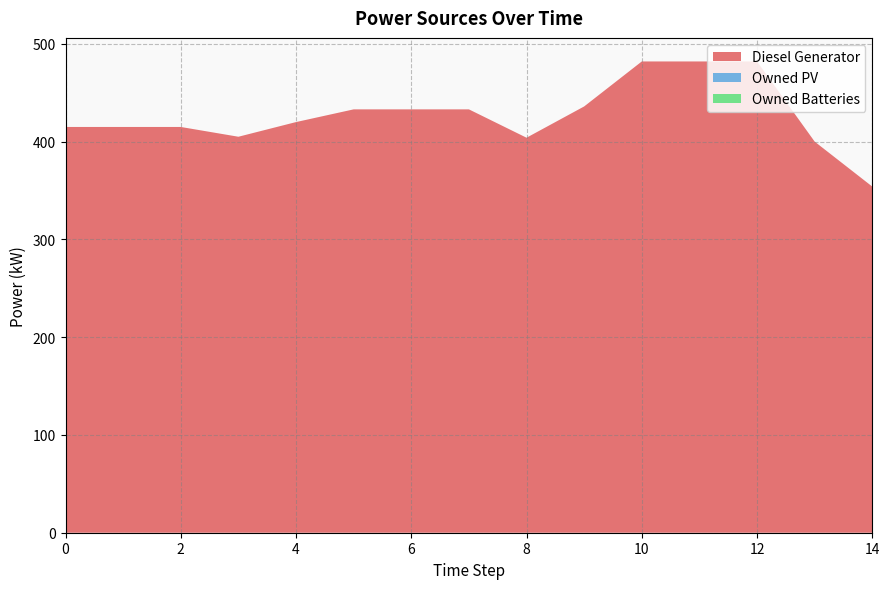

Reading left to right, extract all data points from this chart.

Diesel Generator: 0=415	1=415	2=415	3=405	4=420	5=433	6=433	7=433	8=404	9=436	10=482	11=482	12=482	13=400	14=354
Owned PV: 0=0	1=0	2=0	3=0	4=0	5=0	6=0	7=0	8=0	9=0	10=0	11=0	12=0	13=0	14=0
Owned Batteries: 0=0	1=0	2=0	3=0	4=0	5=0	6=0	7=0	8=0	9=0	10=0	11=0	12=0	13=0	14=0